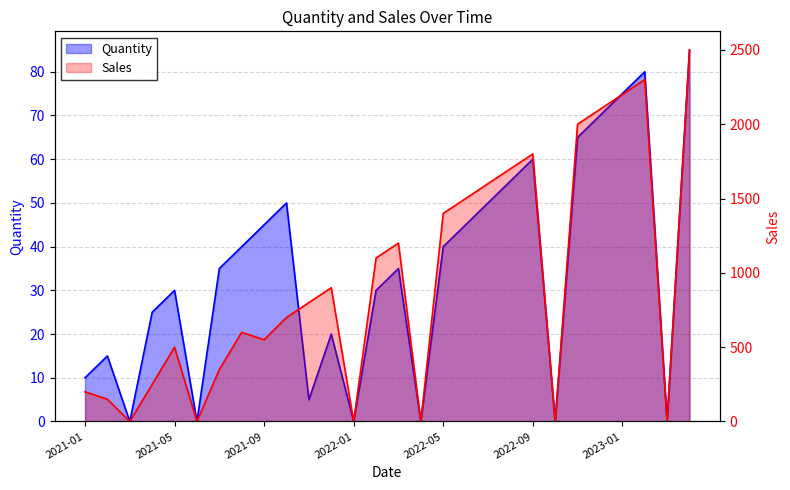

True or false: Quantity has a value of 18.2 at 22.

False